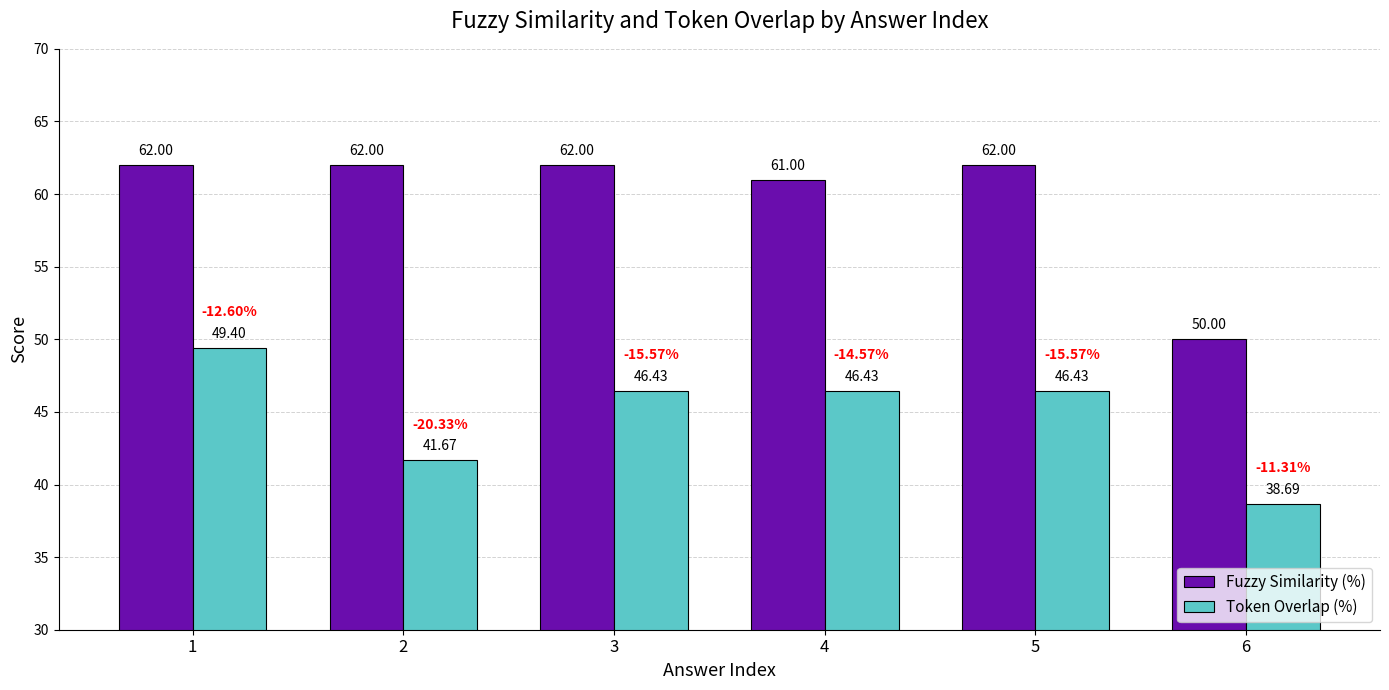

Reading right to left, extract all data points from this chart.

Fuzzy Similarity (%): 50.0	62.0	61.0	62.0	62.0	62.0
Token Overlap (%): 38.7	46.4	46.4	46.4	41.7	49.4